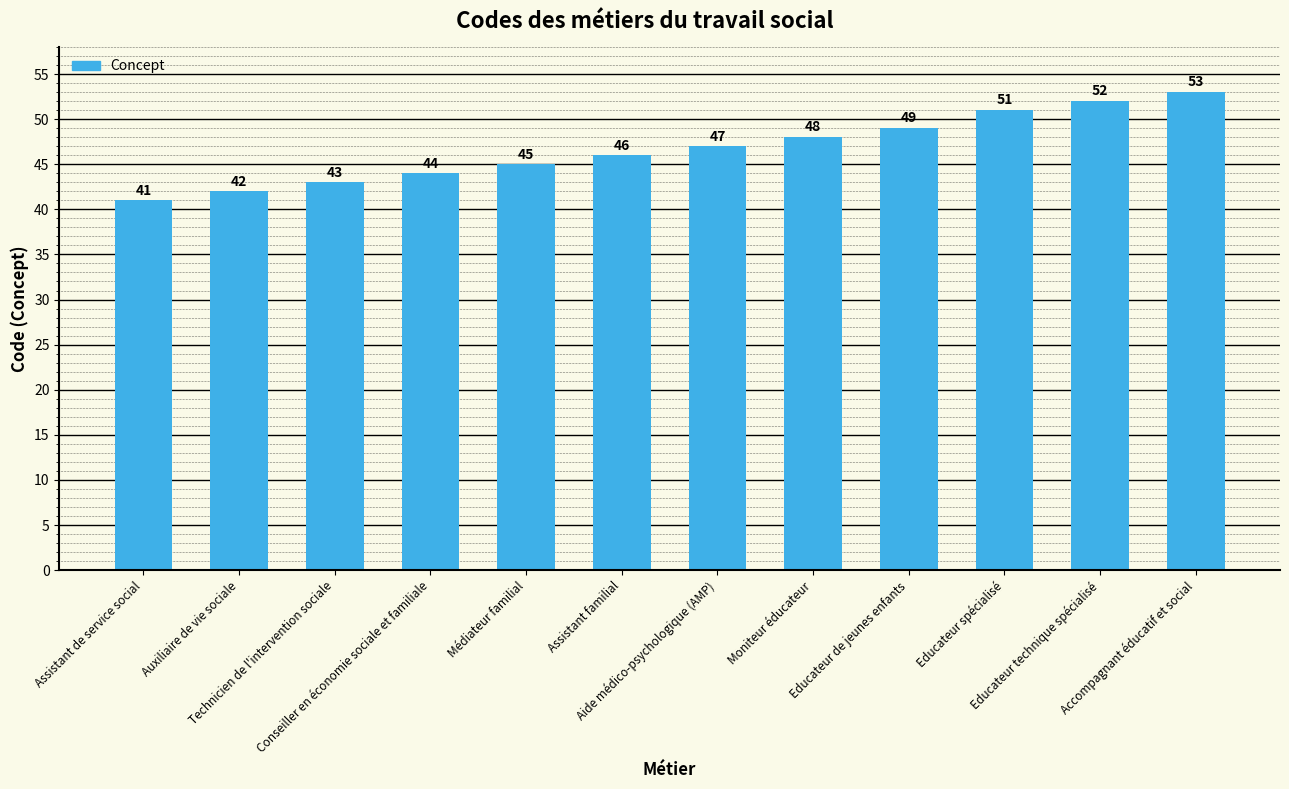

Rank the categories by value from highest to lowest.

Accompagnant éducatif et social, Educateur technique spécialisé, Educateur spécialisé, Educateur de jeunes enfants, Moniteur éducateur, Aide médico-psychologique (AMP), Assistant familial, Médiateur familial, Conseiller en économie sociale et familiale, Technicien de l'intervention sociale, Auxiliaire de vie sociale, Assistant de service social